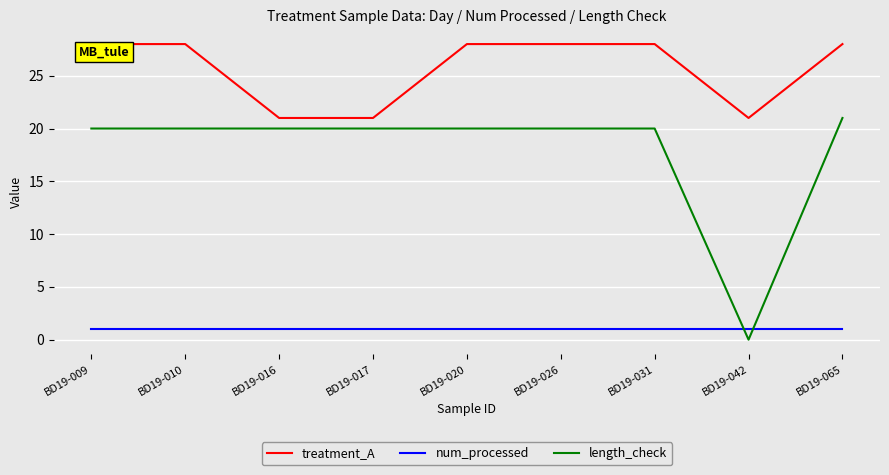

Rank the series at BD19-042 from highest to lowest value.

treatment_A, num_processed, length_check